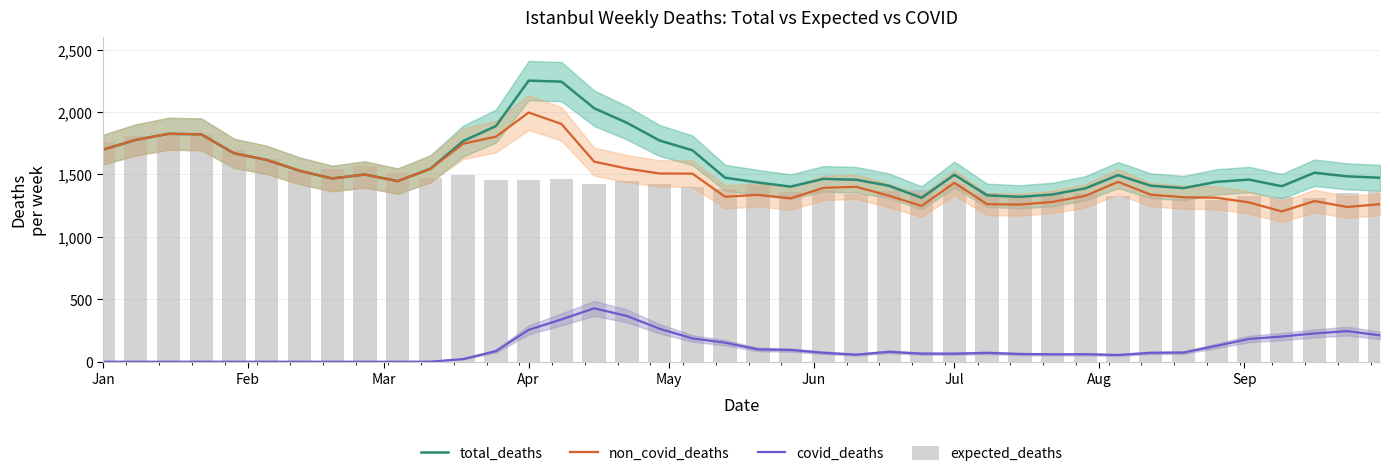

Which category has the lowest value across all series?

Jan